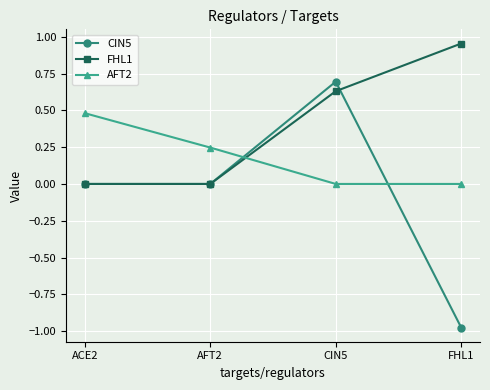

Which series has the largest total across all categories?

FHL1